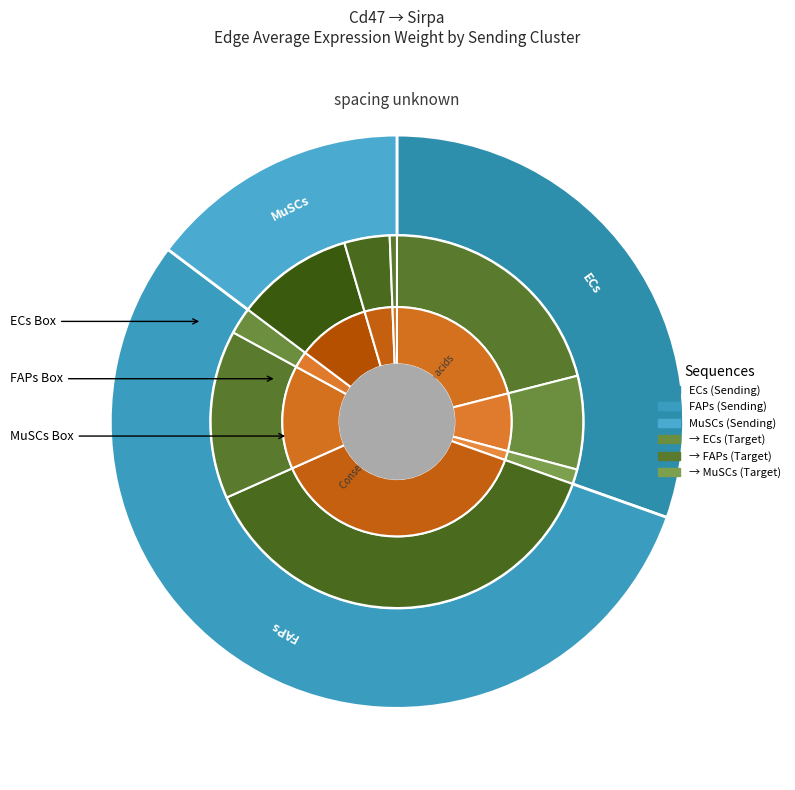

What is the smallest slice in the pie chart?

MuSCs